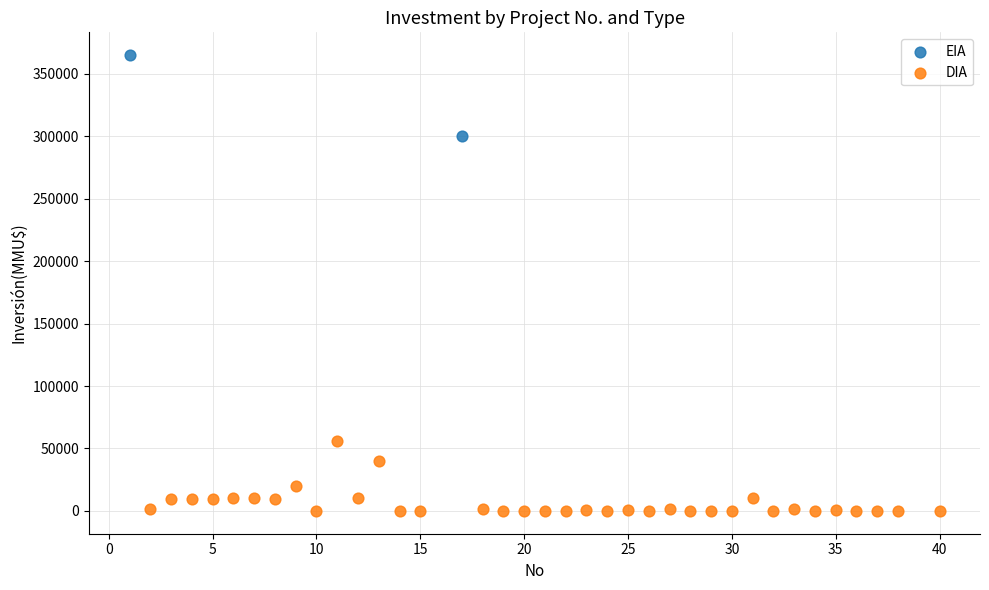

What are all the series names shown in the legend?

EIA, DIA